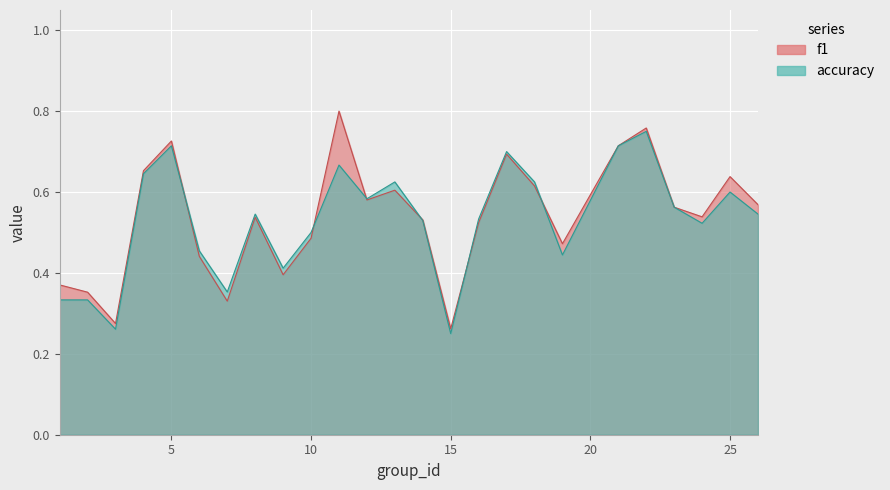

At which category does the chart reach its minimum across all series?

15